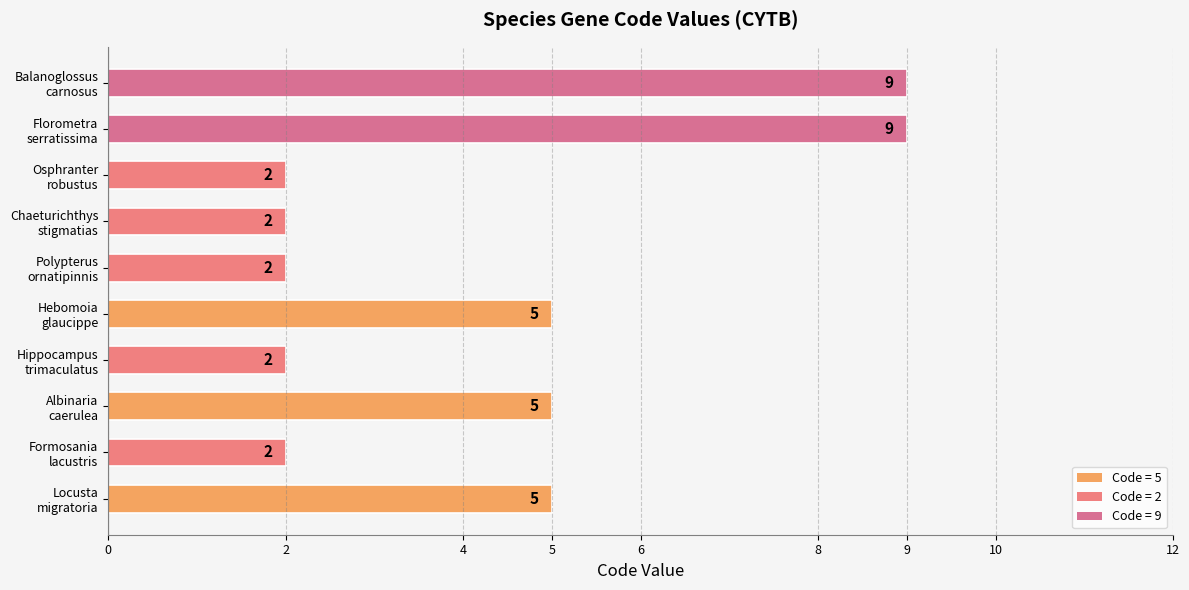

Reading bottom to top, extract all data points from this chart.

5	2	5	2	5	2	2	2	9	9